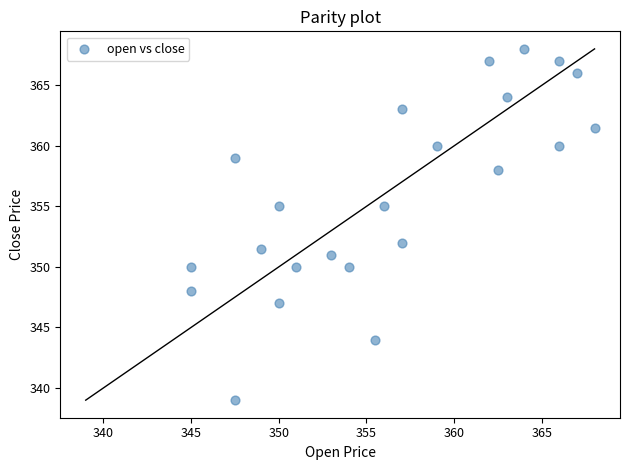

What Y value in the scatter plot is closest to 353?

352.0